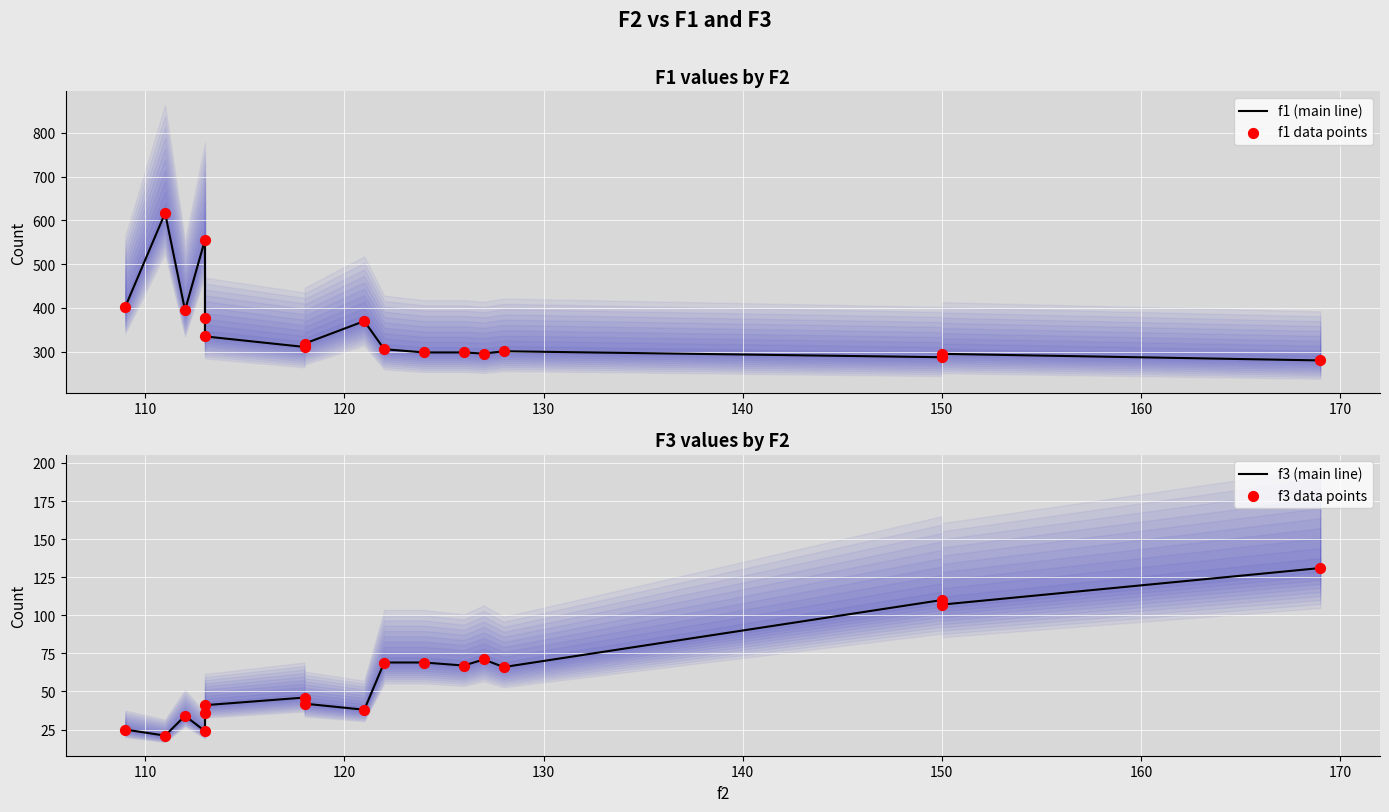

What are all the series names shown in the legend?

f1 (main line), f1 data points, f3 (main line), f3 data points